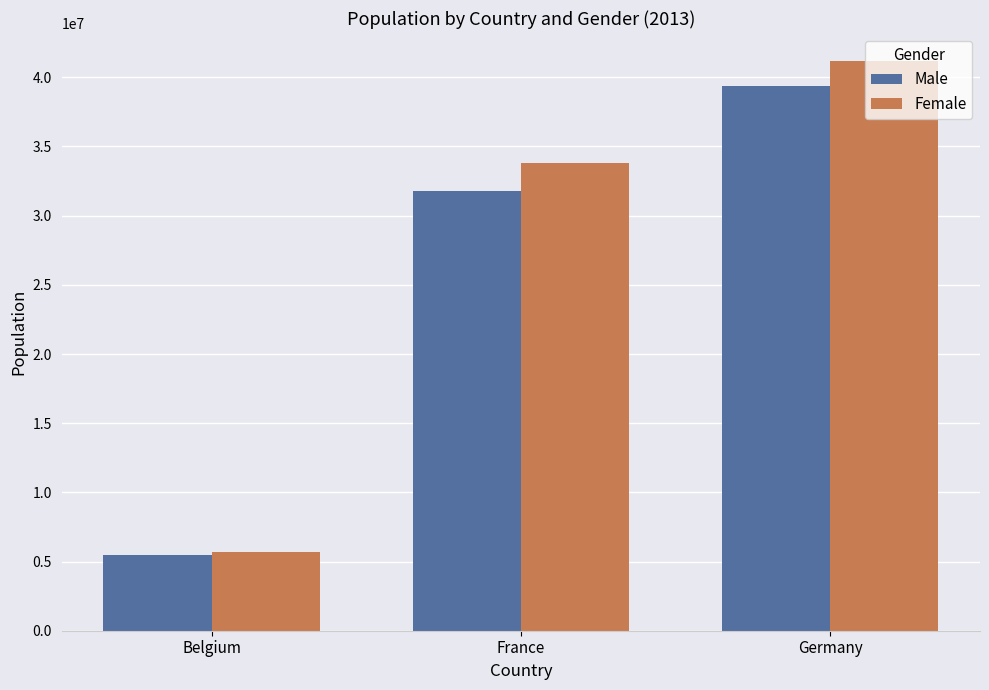

True or false: Female has a value of 10328806 at Germany.

False